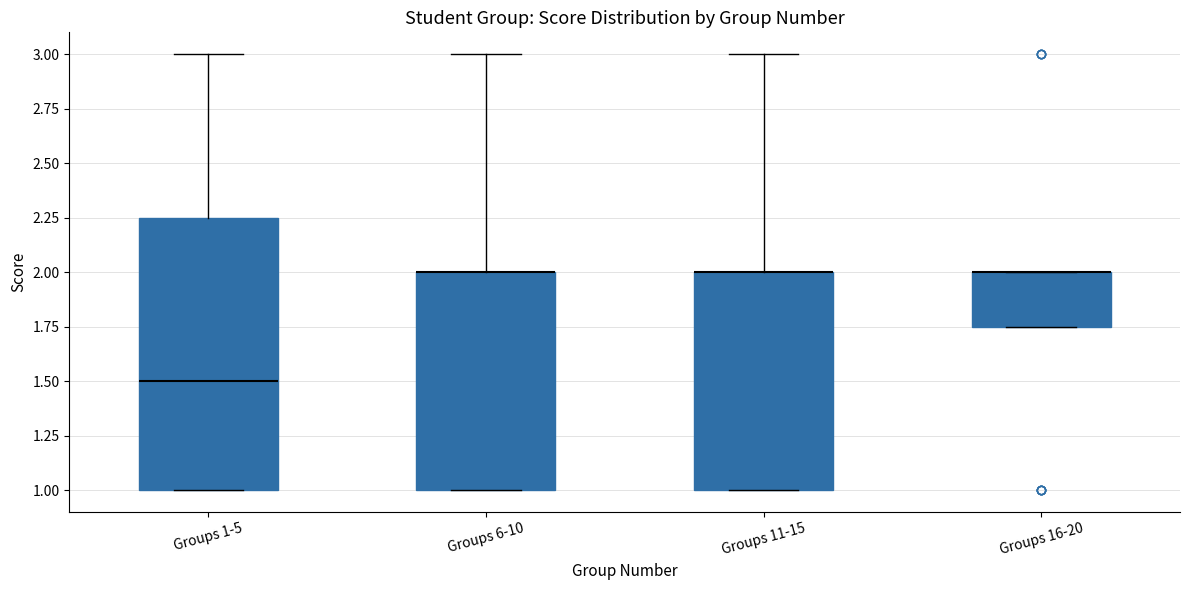

Reading left to right, read every box against the y-axis: the position of its median line, the range the box covers, and the ends of its whiskers. The values are not printed on the chart, so give them approximately, as read against the axis.

Groups 1-5: median 1.50, box 1.00 to 2.25, whiskers 1.00 to 3.00
Groups 6-10: median 2.00 (drawn on the box's upper edge), box 1.00 to 2.00, whiskers 1.00 to 3.00
Groups 11-15: median 2.00 (drawn on the box's upper edge), box 1.00 to 2.00, whiskers 1.00 to 3.00
Groups 16-20: median 2.00 (drawn on the box's upper edge), box 1.75 to 2.00, whiskers 1.75 to 2.00